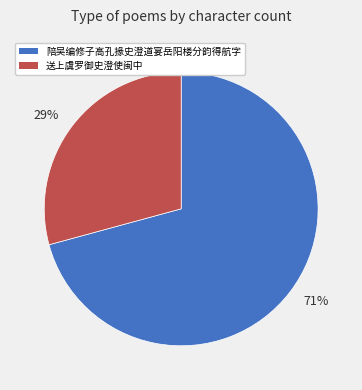

Combined, do 29% and 71% account for over 50%?

Yes